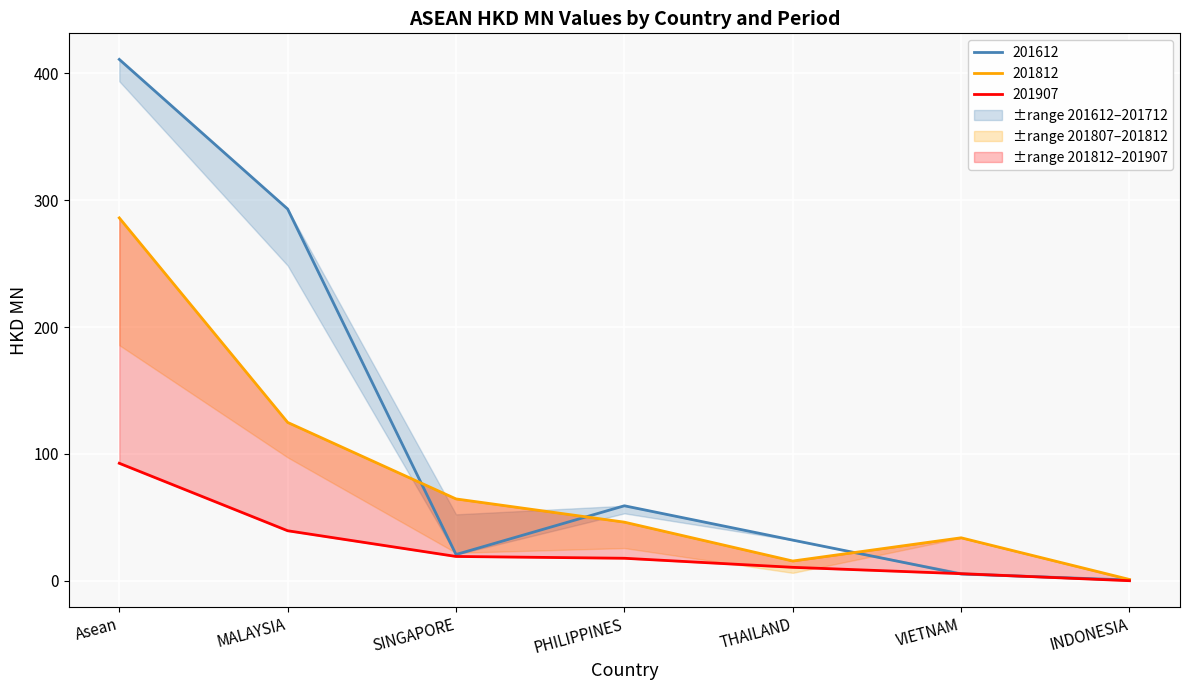

How many lines are shown in the chart?

3